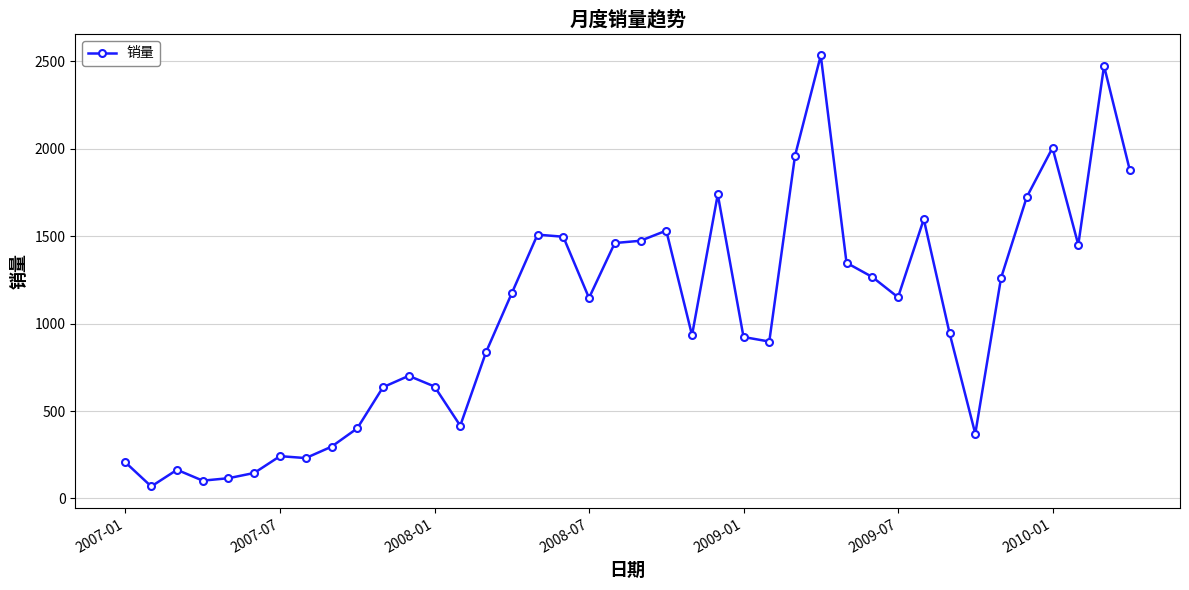

Does the chart display data point markers on the line(s)?

Yes